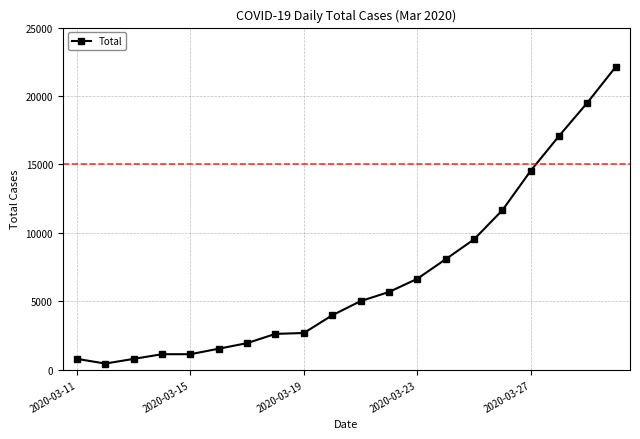

What is the sum of all values?

137033